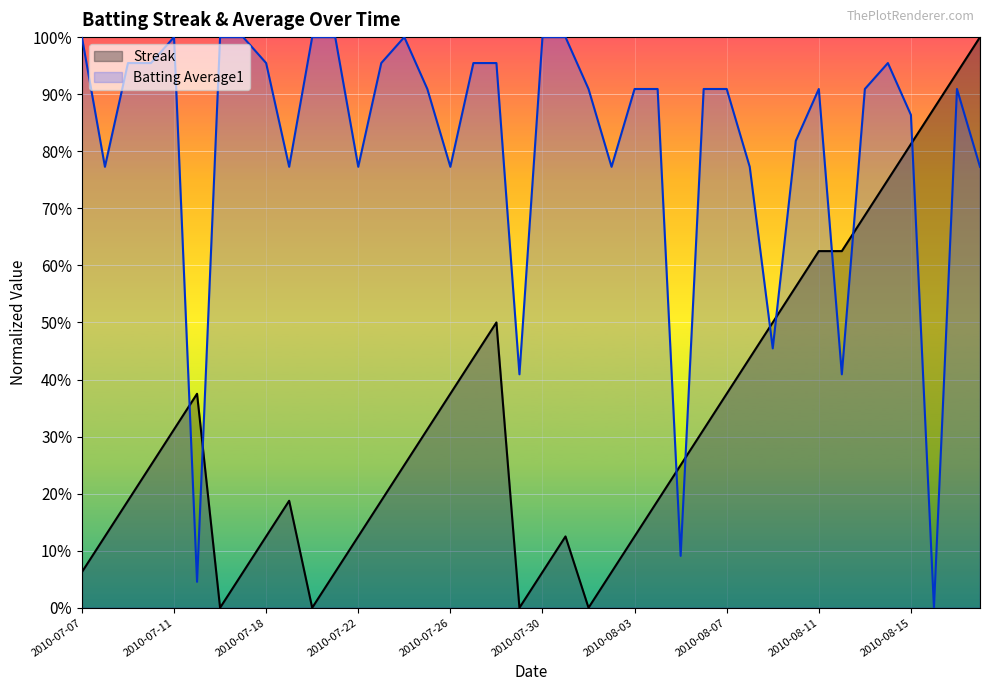

What is the label of the 30th point from the right?

2010-07-20